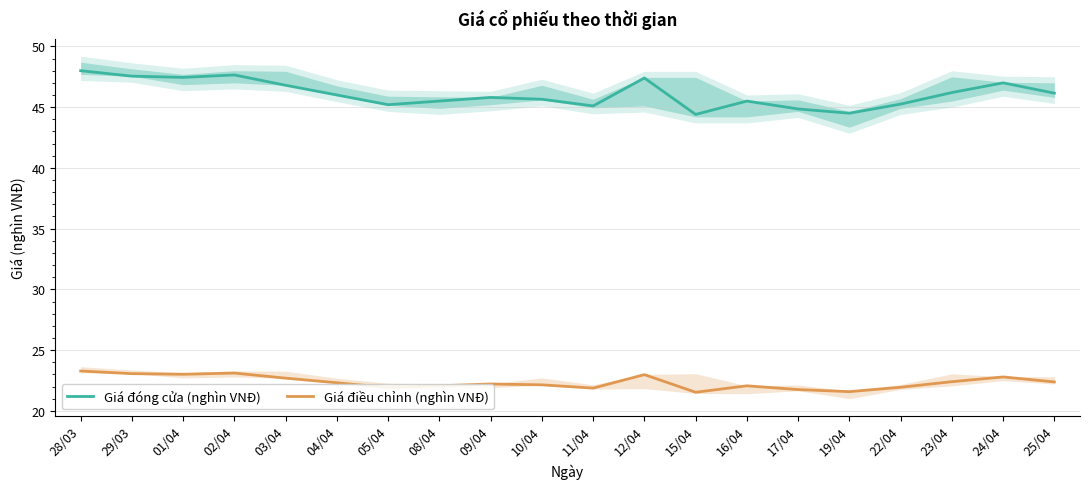

Where is Giá điều chỉnh (nghìn VNĐ) nearest to the value 22?

08/04